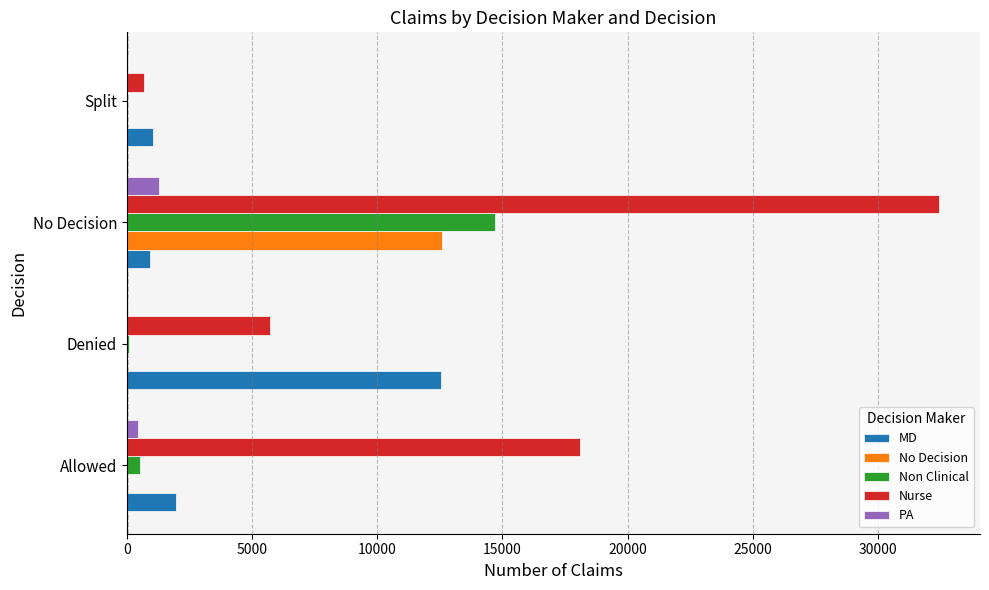

Is it true that Nurse equals 9829 at Allowed?

False